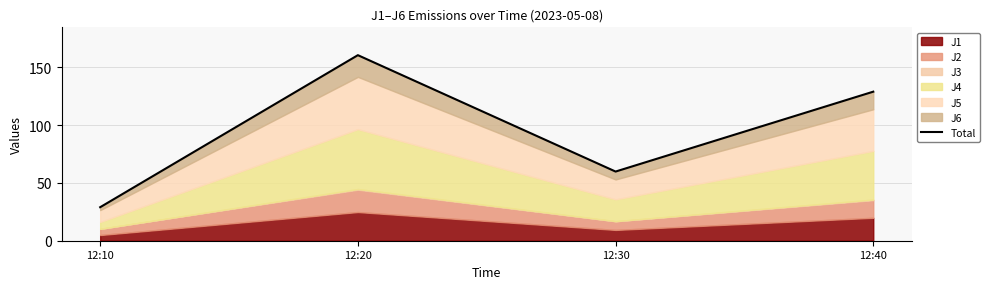

What is the value of the 1st point from the left?

29.0